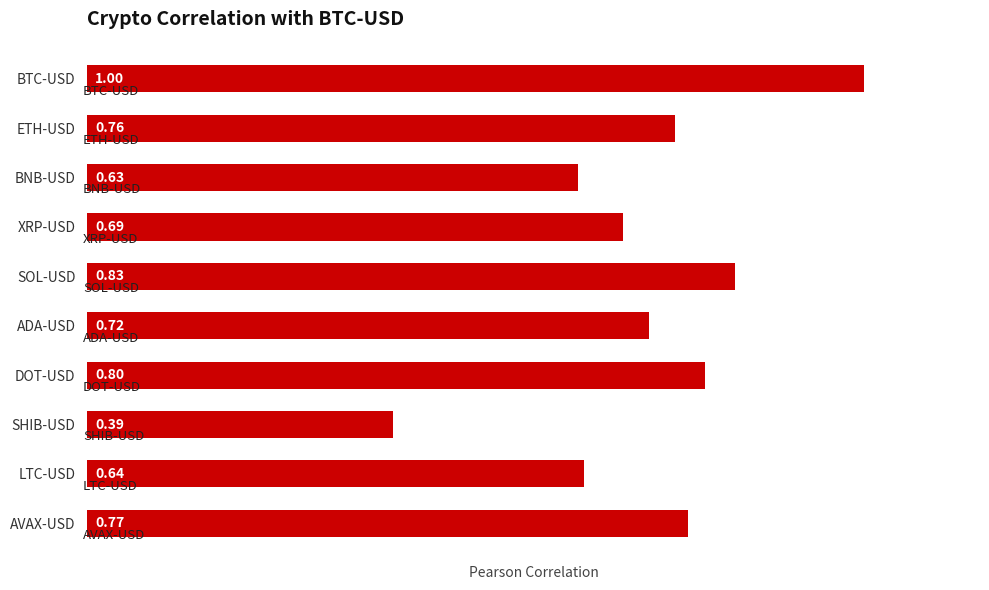

At which category does the chart reach its minimum across all series?

SHIB-USD